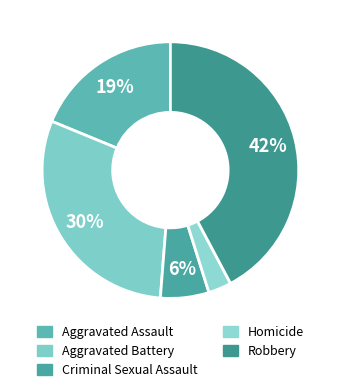

To the nearest percent, what is the combined percentage of Robbery and Aggravated Battery?

72%